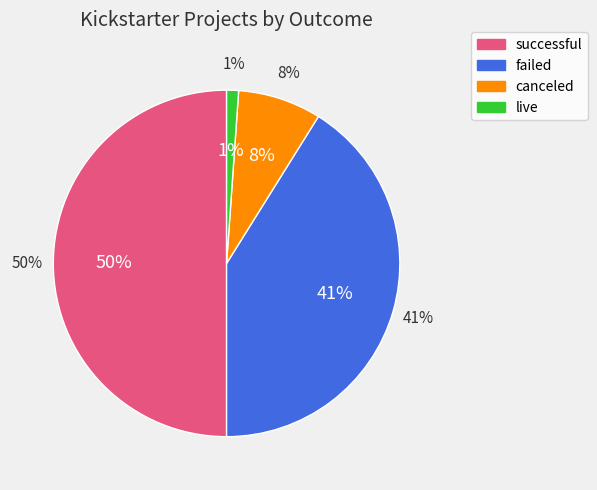

Rank the categories by value from highest to lowest.

successful, failed, canceled, live